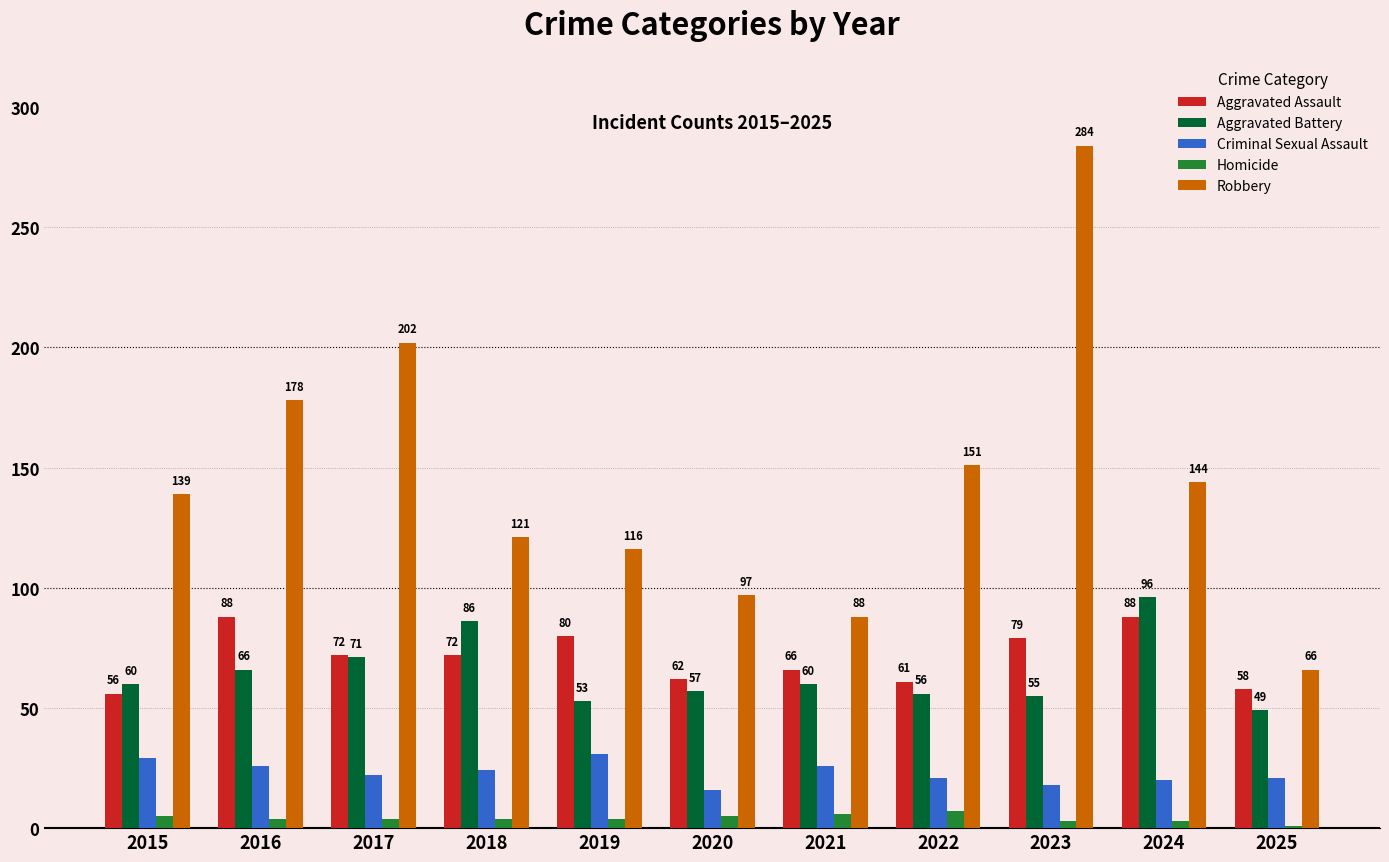

Reading left to right, what are all the values shown in this chart?

Aggravated Assault: 56	88	72	72	80	62	66	61	79	88	58
Aggravated Battery: 60	66	71	86	53	57	60	56	55	96	49
Criminal Sexual Assault: 29	26	22	24	31	16	26	21	18	20	21
Homicide: 5	4	4	4	4	5	6	7	3	3	1
Robbery: 139	178	202	121	116	97	88	151	284	144	66